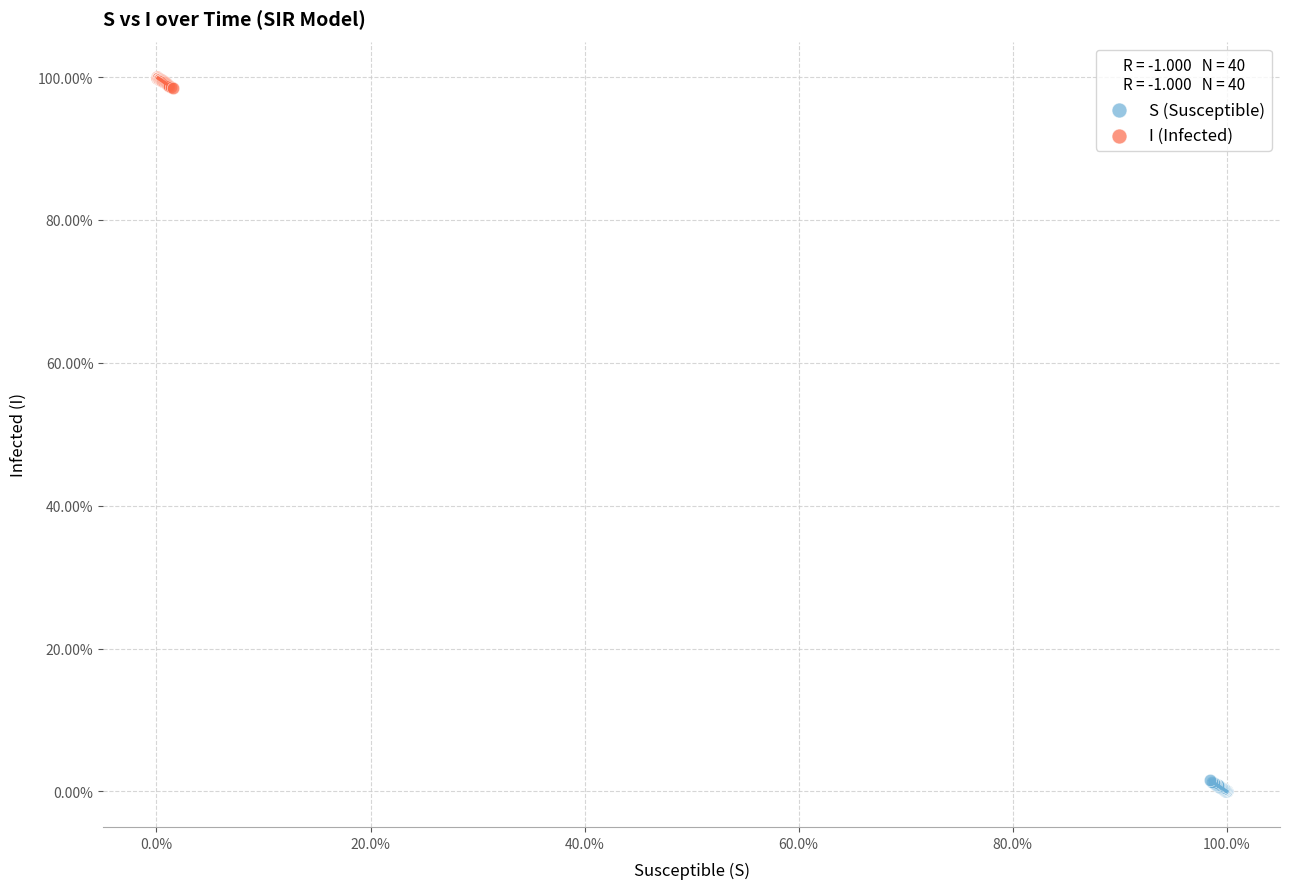

What are all the series names shown in the legend?

S (Susceptible), I (Infected)